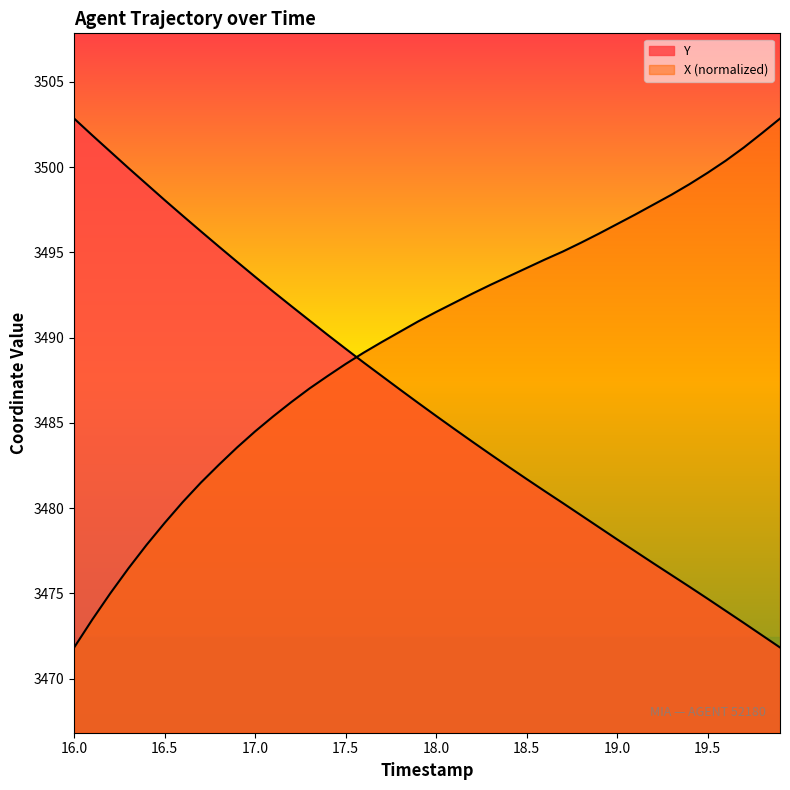

Reading left to right, what are all the values shown in this chart?

TIMESTAMP: 3502.8	3501.9	3500.9	3499.9	3499.0	3498.1	3497.2	3496.2	3495.3	3494.4	3493.6	3492.7	3491.8	3491.0	3490.2	3489.3	3488.5	3487.8	3487.0	3486.2	3485.4	3484.7	3483.9	3483.2	3482.4	3481.7	3481.0	3480.3	3479.6	3478.9	3478.2	3477.5	3476.8	3476.1	3475.4	3474.7	3474.0	3473.3	3472.6	3471.8
Y: 3471.8	3473.5	3475.0	3476.5	3477.8	3479.1	3480.4	3481.5	3482.5	3483.6	3484.5	3485.4	3486.2	3487.0	3487.7	3488.5	3489.1	3489.7	3490.3	3490.9	3491.5	3492.0	3492.6	3493.1	3493.6	3494.1	3494.6	3495.1	3495.6	3496.1	3496.7	3497.2	3497.8	3498.4	3499.0	3499.7	3500.4	3501.2	3502.0	3502.8